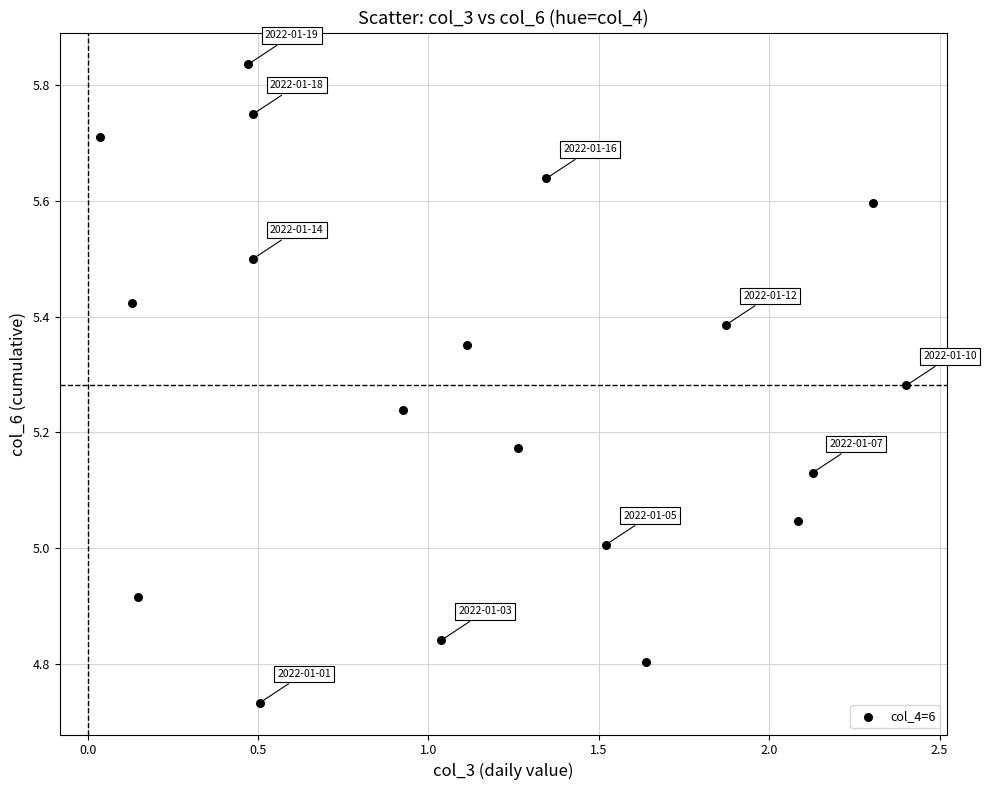

What is the range of Y values (max minus min)?

1.1